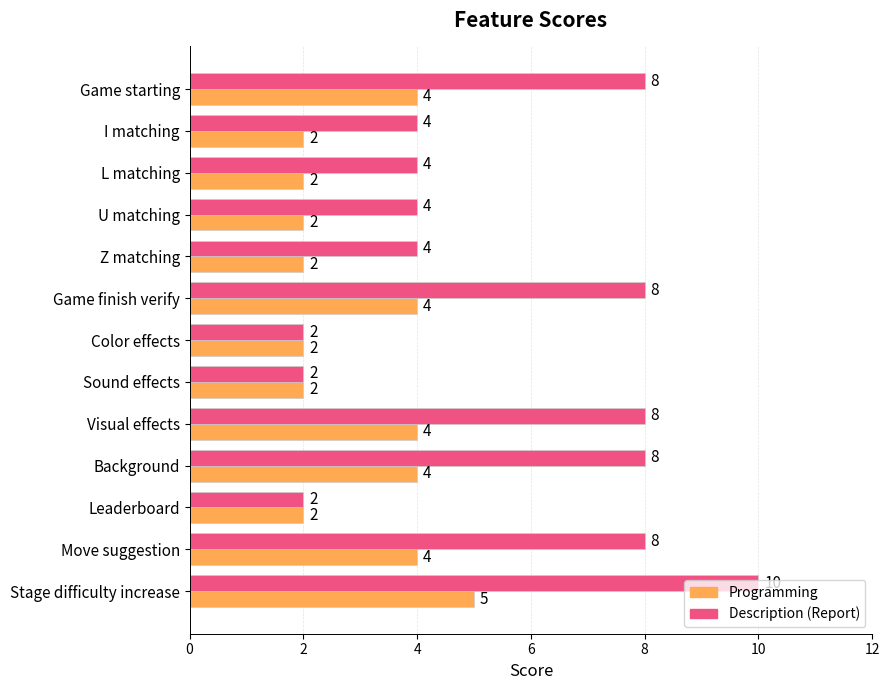

What is the sum of the Programming values at Leaderboard and Color effects?

4